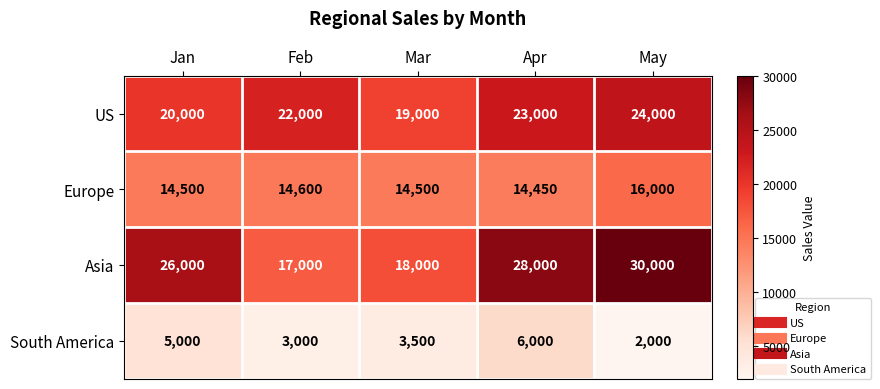

What is the difference between the maximum and minimum values in the South America series?

4000